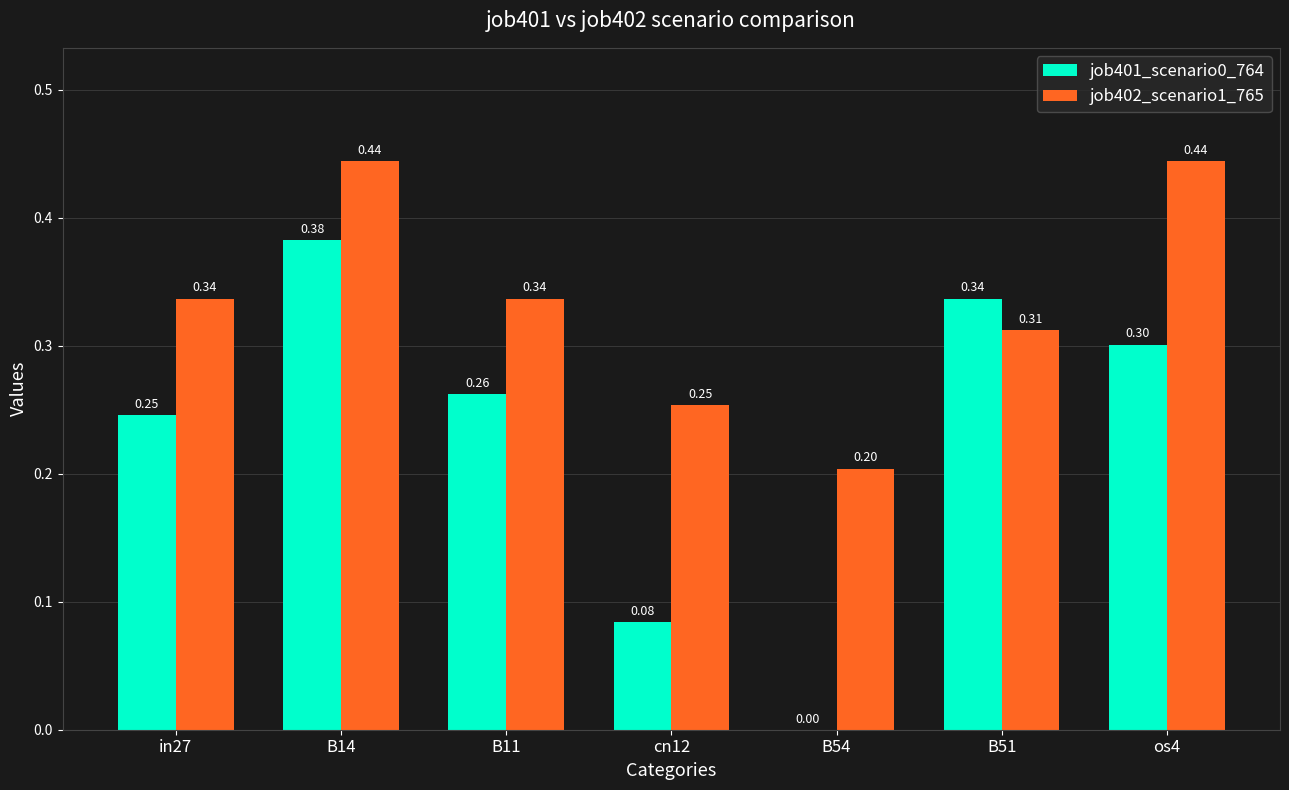

What is the sum of all job402_scenario1_765 values?

2.3